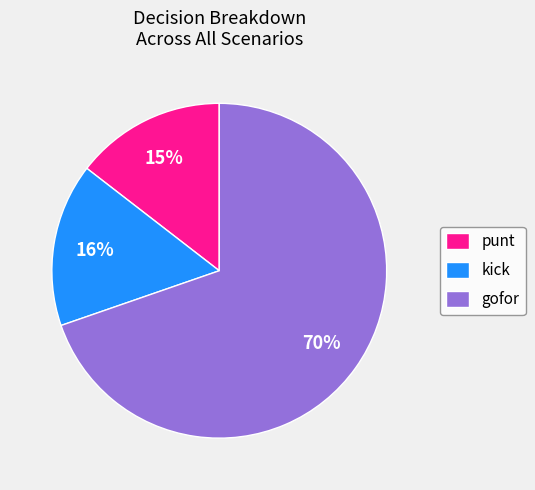

The punt slice represents 27% of the pie. True or false?

False